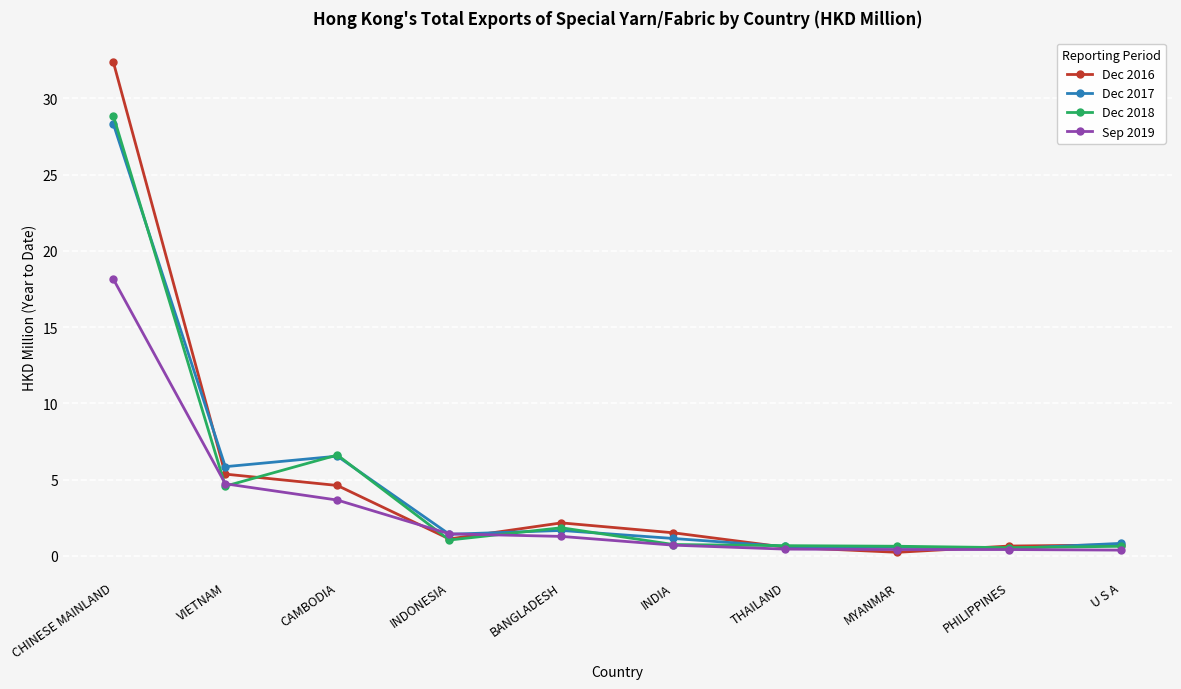

The Dec 2018 series shows 4.2 at CAMBODIA. True or false?

False